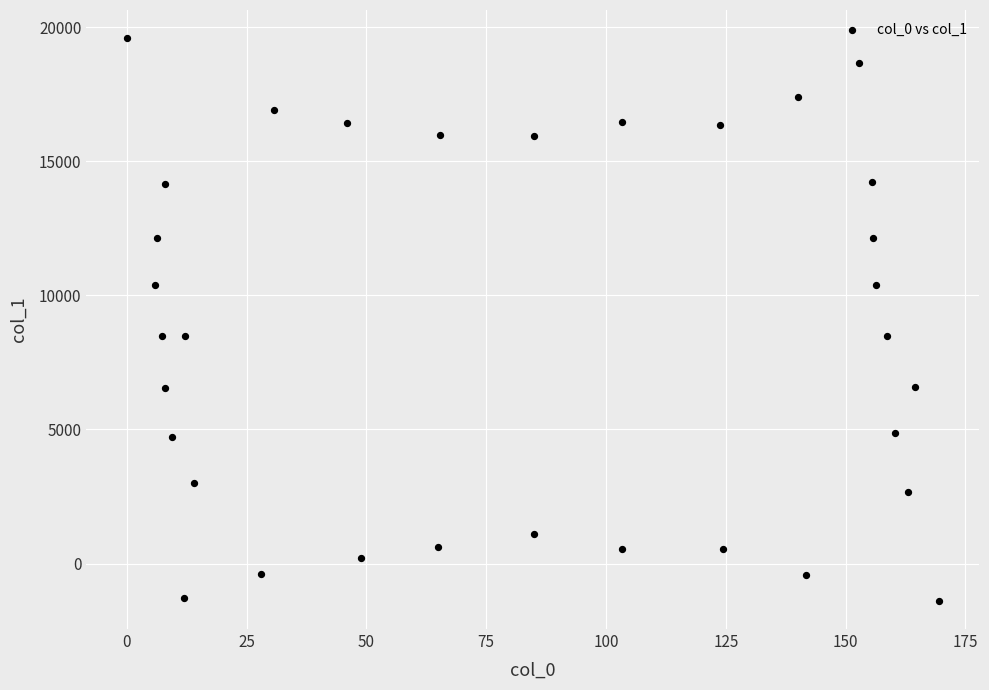

What is the range of X values (max minus min)?

169.4